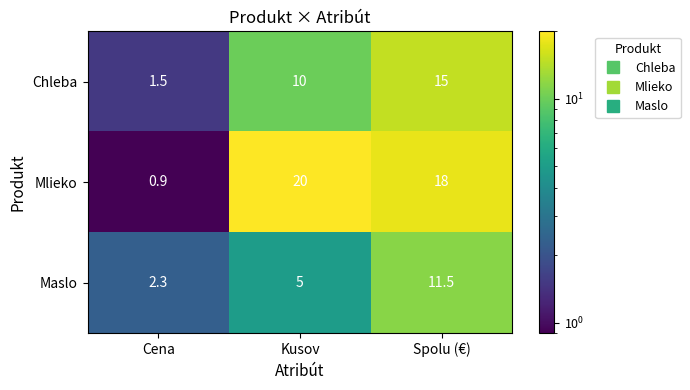

Which series has the largest total across all categories?

Mlieko